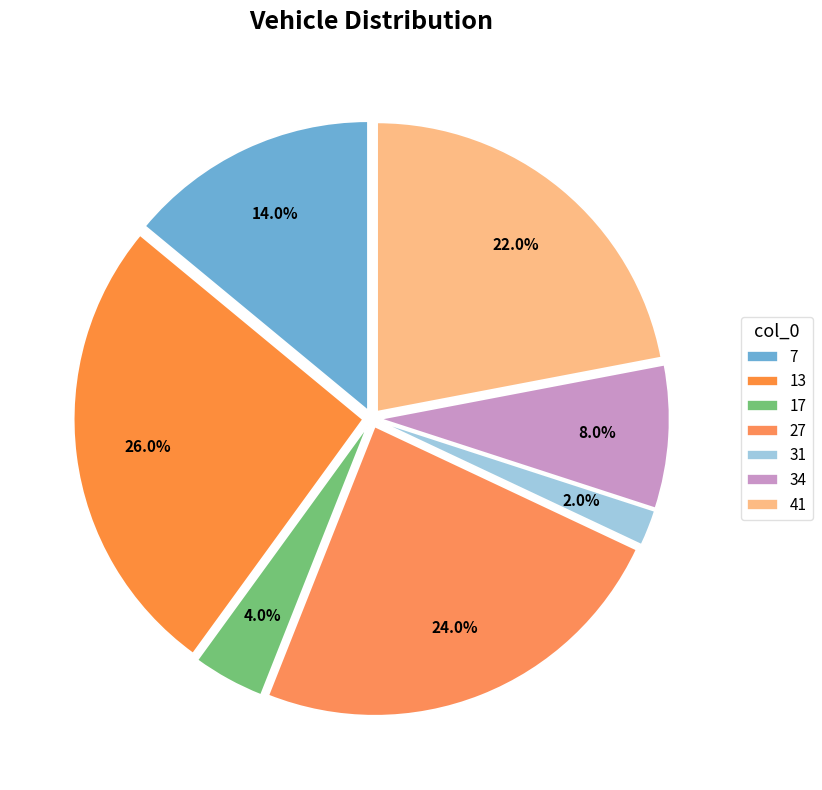

Combined, what portion of the pie is 17 and 41?

26.0%